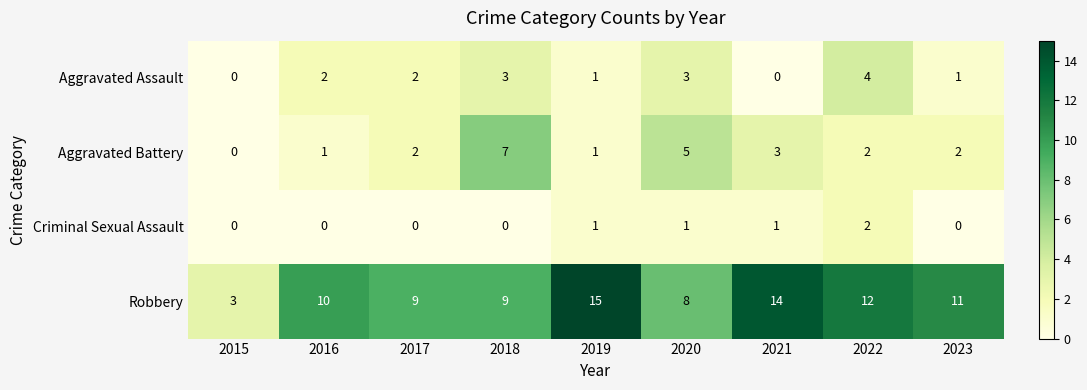

What is the sum of all Robbery values?

91